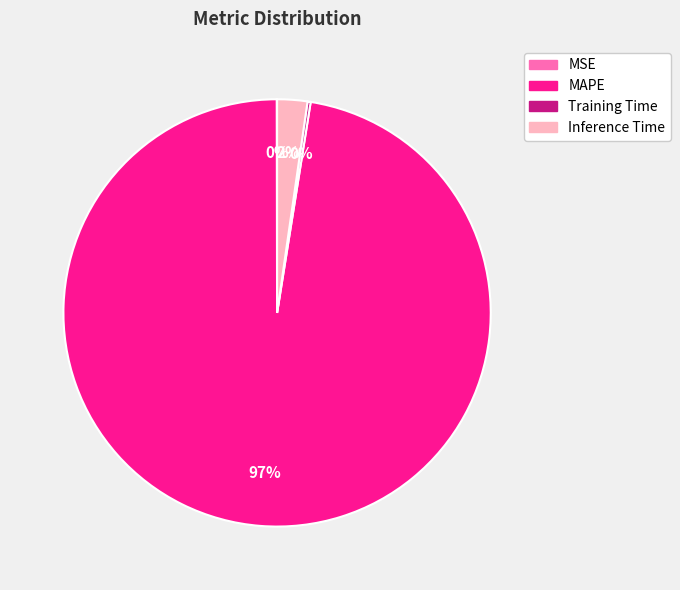

True or false: MAPE accounts for 97% of the total.

True